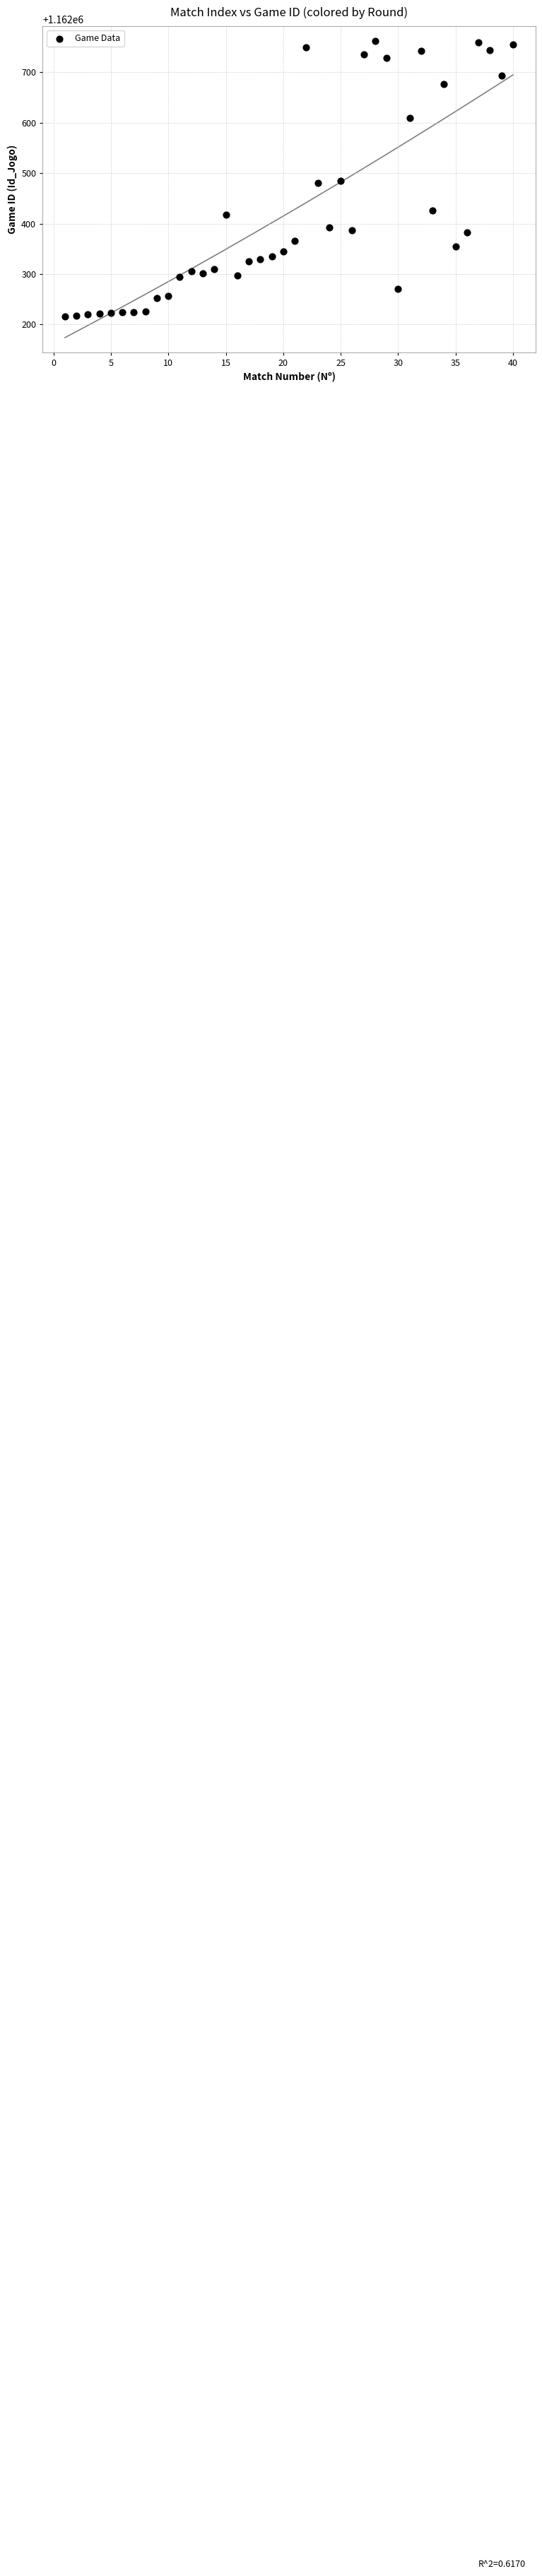

What is the range of Y values (max minus min)?

546